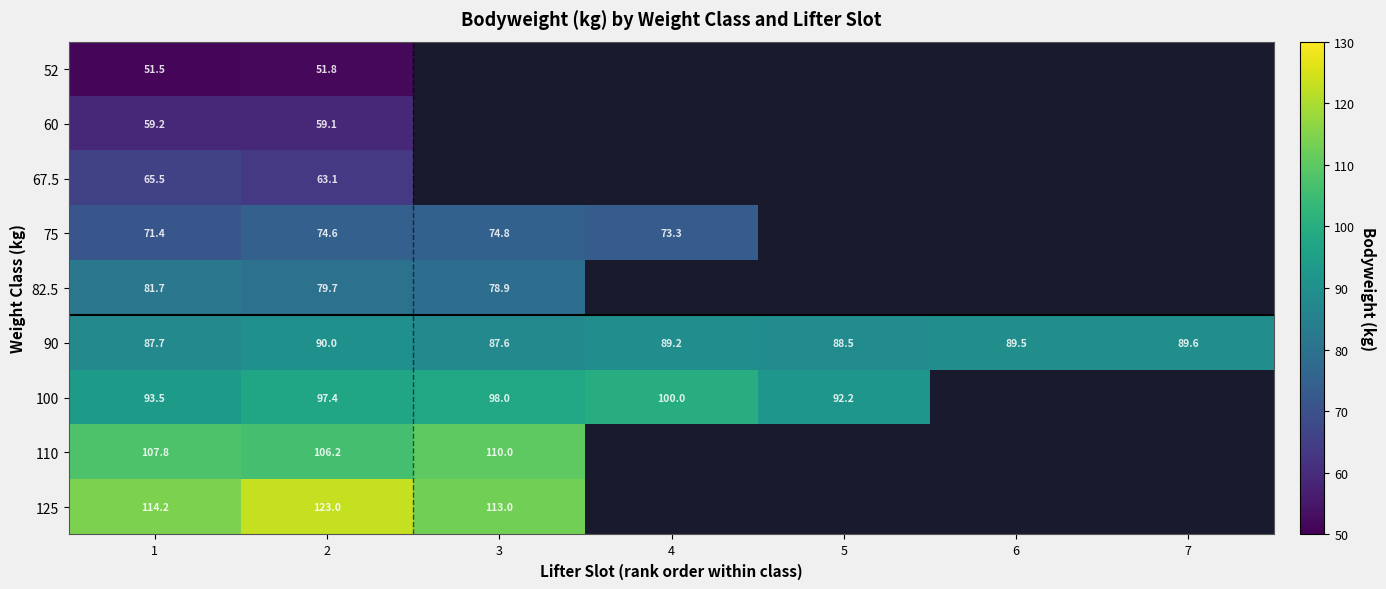

Is the value of 75 at 4 greater than the value of 52 at 1?

Yes